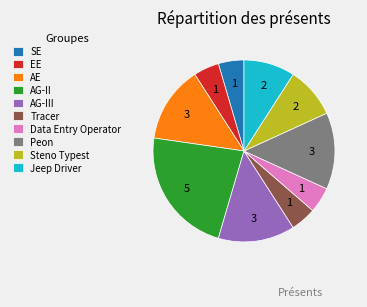

Is there a majority slice in this chart?

No